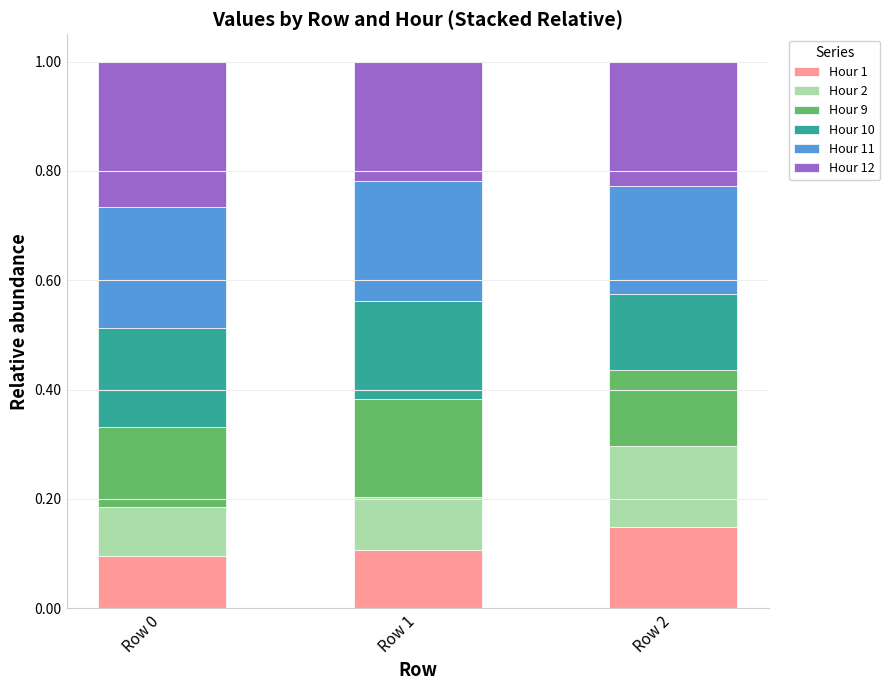

The value of Hour 1 at Row 0 is 0.1. True or false?

True